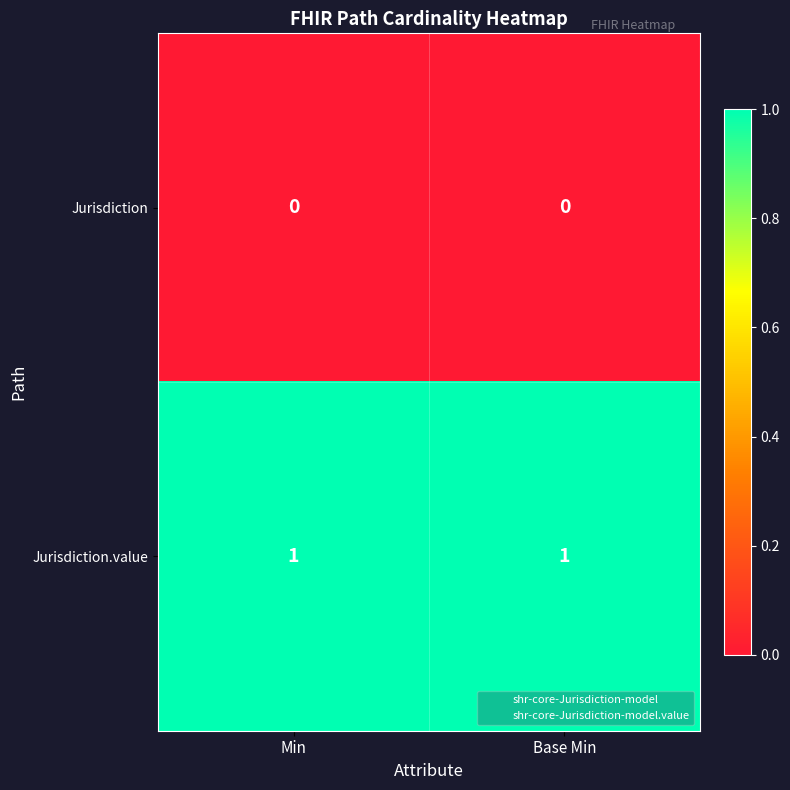

List the series in order of their peak value, highest first.

Jurisdiction.value, Jurisdiction